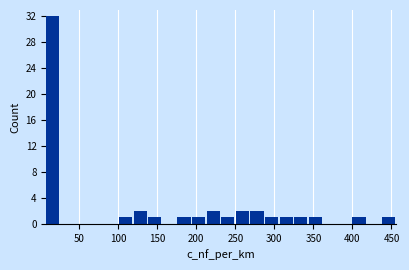

Read against the x-axis, roughly where is the centre of the tallest bar?

15